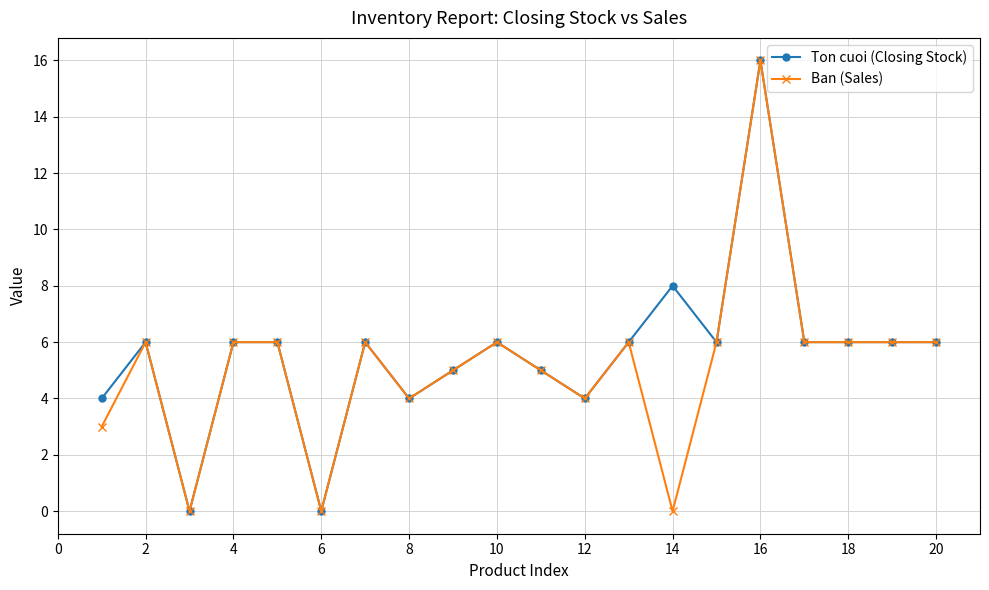

What is the value of the Ban (Sales) point at the 19th from the left?

6